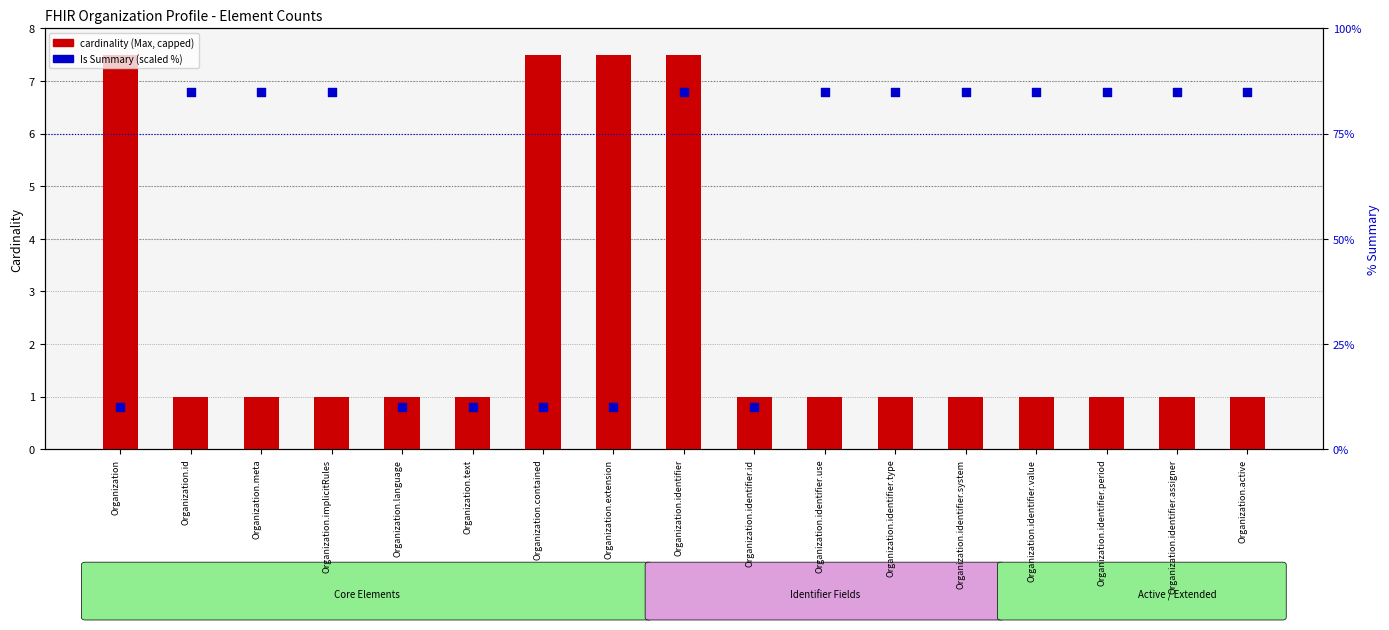

What is the total value across all series at Organization.id?

86.0